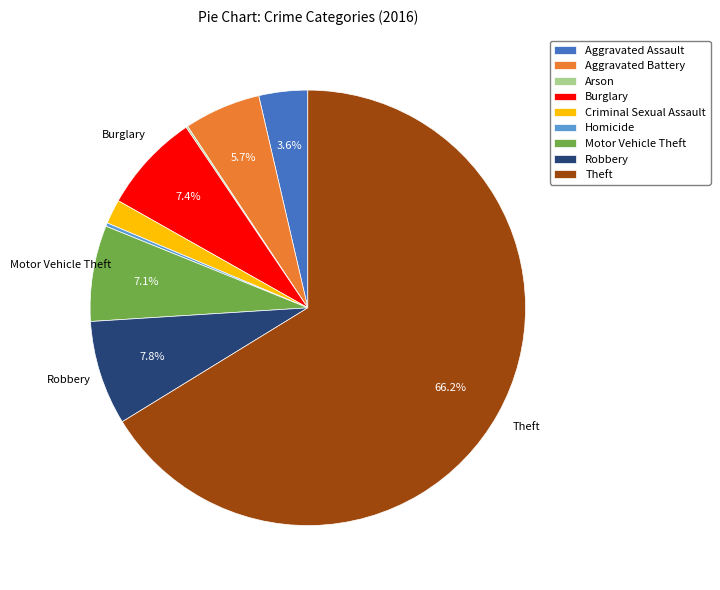

Between Aggravated Assault and Criminal Sexual Assault, which is larger?

Aggravated Assault